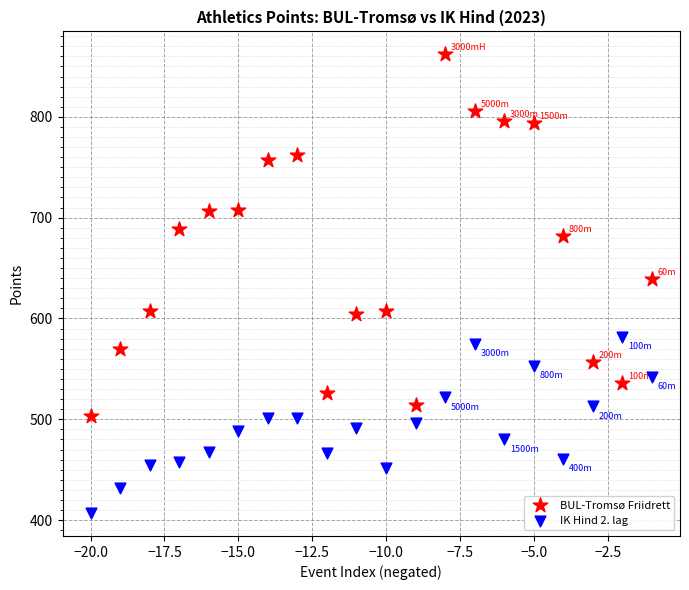

What is the X range (max minus min) for the scatter plot?

19